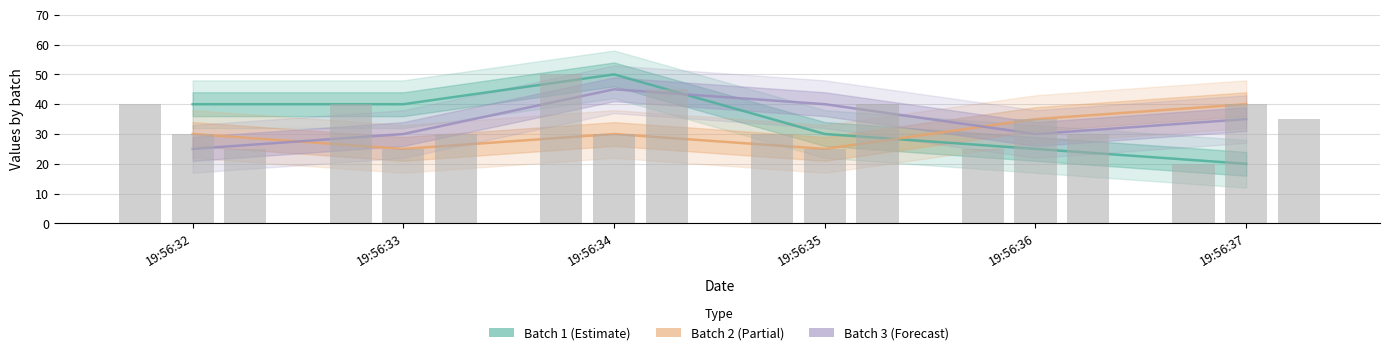

Is it true that Batch 3 (Forecast) equals 30 at 19:56:36?

True